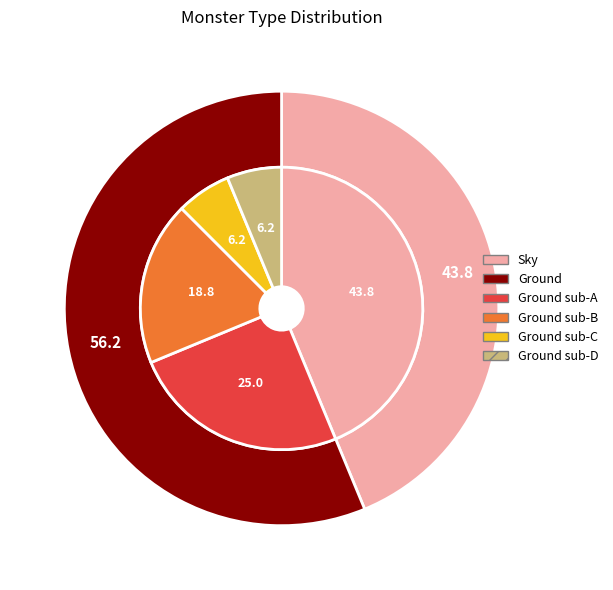

Is the sum of Ground and Sky greater than half?

Yes